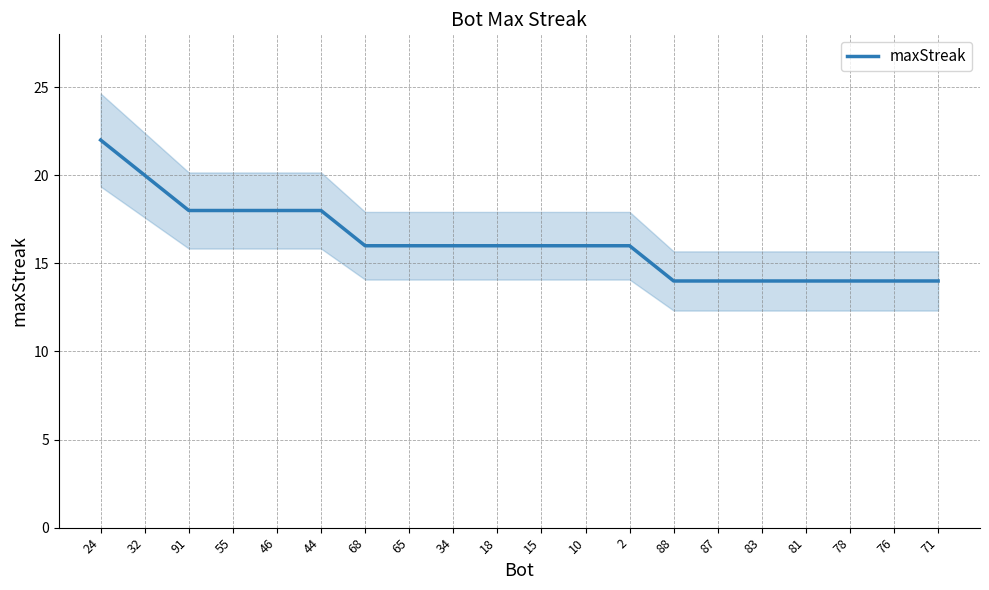

Does the chart have visible grid lines?

Yes